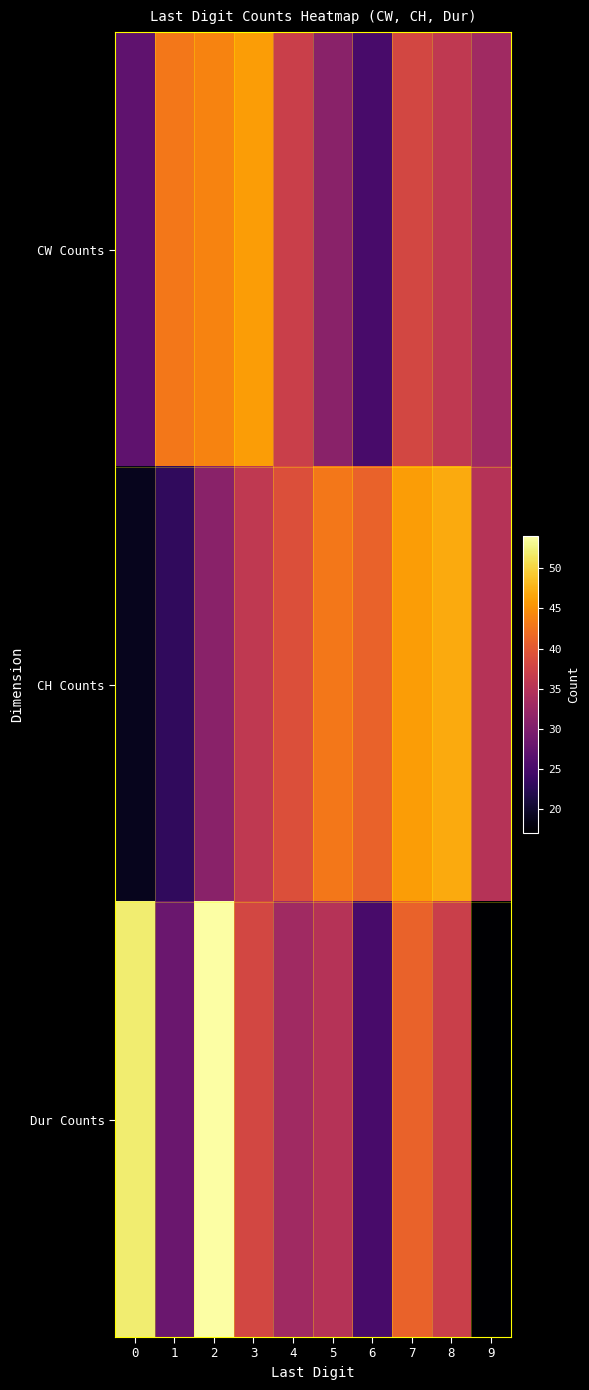

Reading right to left, what are all the values shown in this chart?

CW Counts: 9=33	8=36	7=38	6=25	5=31	4=37	3=46	2=44	1=43	0=27
CH Counts: 9=35	8=47	7=46	6=41	5=43	4=39	3=36	2=31	1=23	0=19
Dur Counts: 9=17	8=37	7=41	6=25	5=35	4=33	3=38	2=54	1=28	0=52